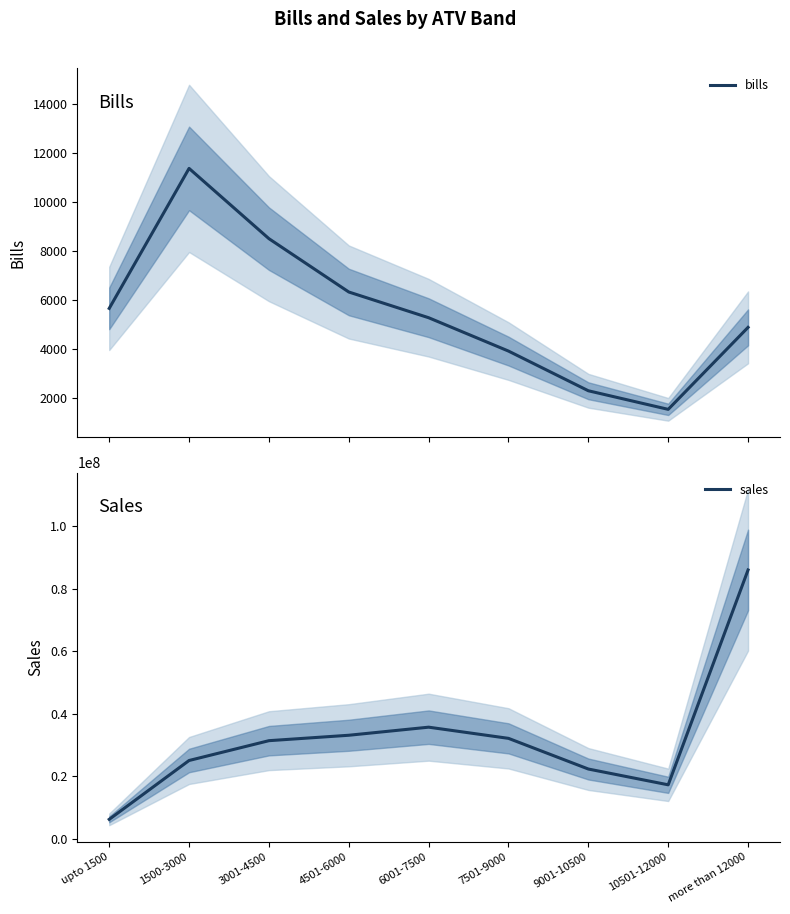

True or false: bills has a value of 6321.0 at 4501-6000.

True